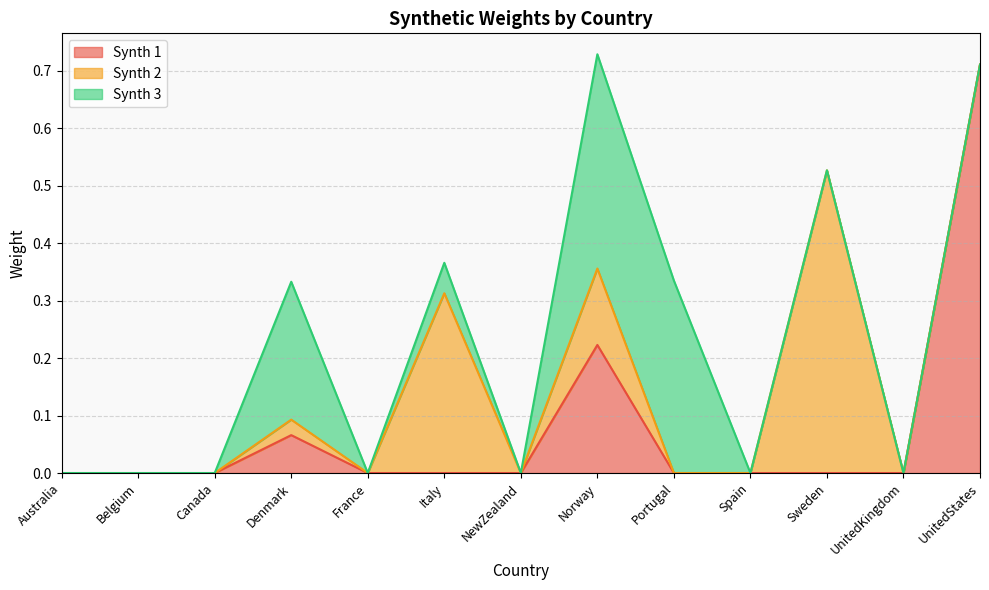

Reading right to left, list all the values displayed in this chart.

Synth 1: UnitedStates=0.7	UnitedKingdom=0.0	Sweden=0.0	Spain=0.0	Portugal=0.0	Norway=0.2	NewZealand=0.0	Italy=0.0	France=0.0	Denmark=0.1	Canada=0.0	Belgium=0.0	Australia=0.0
Synth 2: UnitedStates=0.0	UnitedKingdom=0.0	Sweden=0.5	Spain=0.0	Portugal=0.0	Norway=0.1	NewZealand=0.0	Italy=0.3	France=0.0	Denmark=0.0	Canada=0.0	Belgium=0.0	Australia=0.0
Synth 3: UnitedStates=0.0	UnitedKingdom=0.0	Sweden=0.0	Spain=0.0	Portugal=0.3	Norway=0.4	NewZealand=0.0	Italy=0.1	France=0.0	Denmark=0.2	Canada=0.0	Belgium=0.0	Australia=0.0